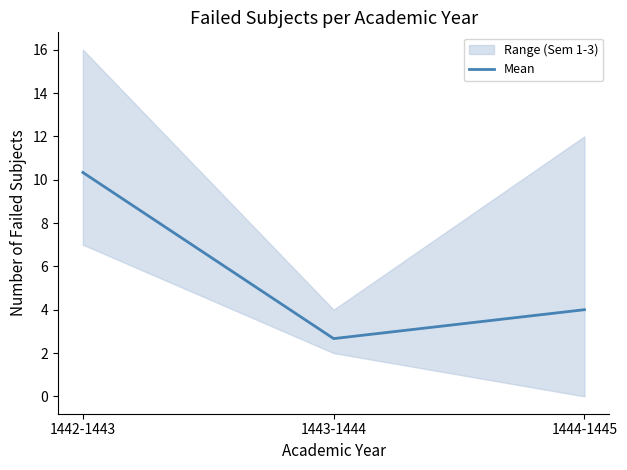

Reading left to right, extract all data points from this chart.

10.3	2.7	4.0